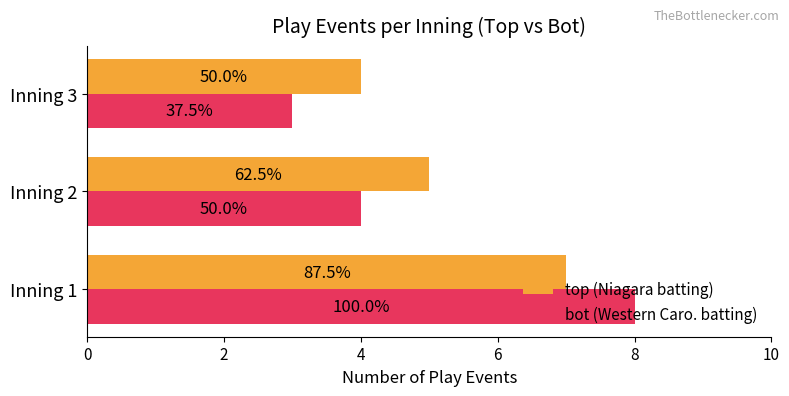

What are all the series names shown in the legend?

top (Niagara batting), bot (Western Caro. batting)